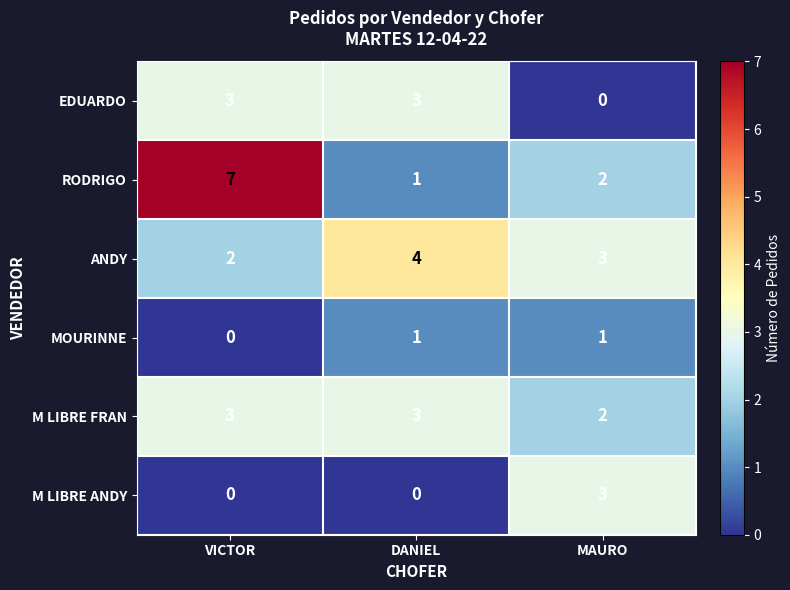

Which category has the highest value across all series?

VICTOR